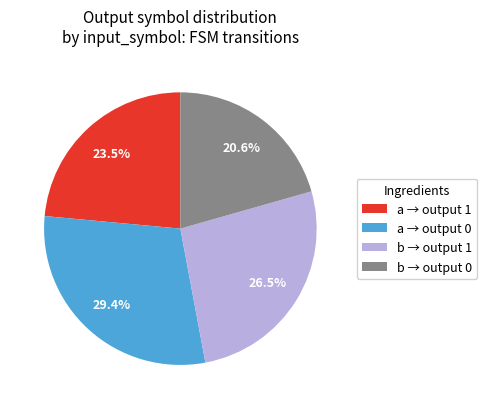

What portion of the pie excludes a → output 0?

70.6%